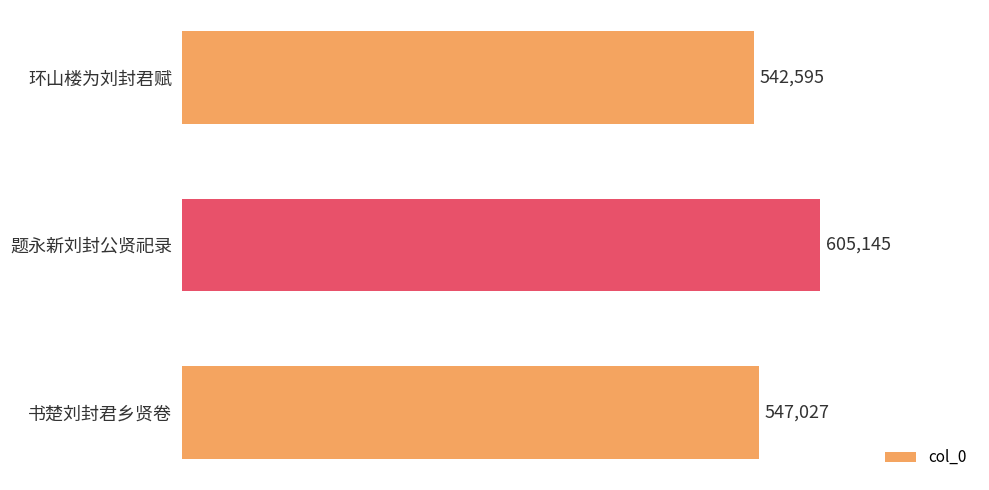

What is the value of the 3rd bar from the top?

547027